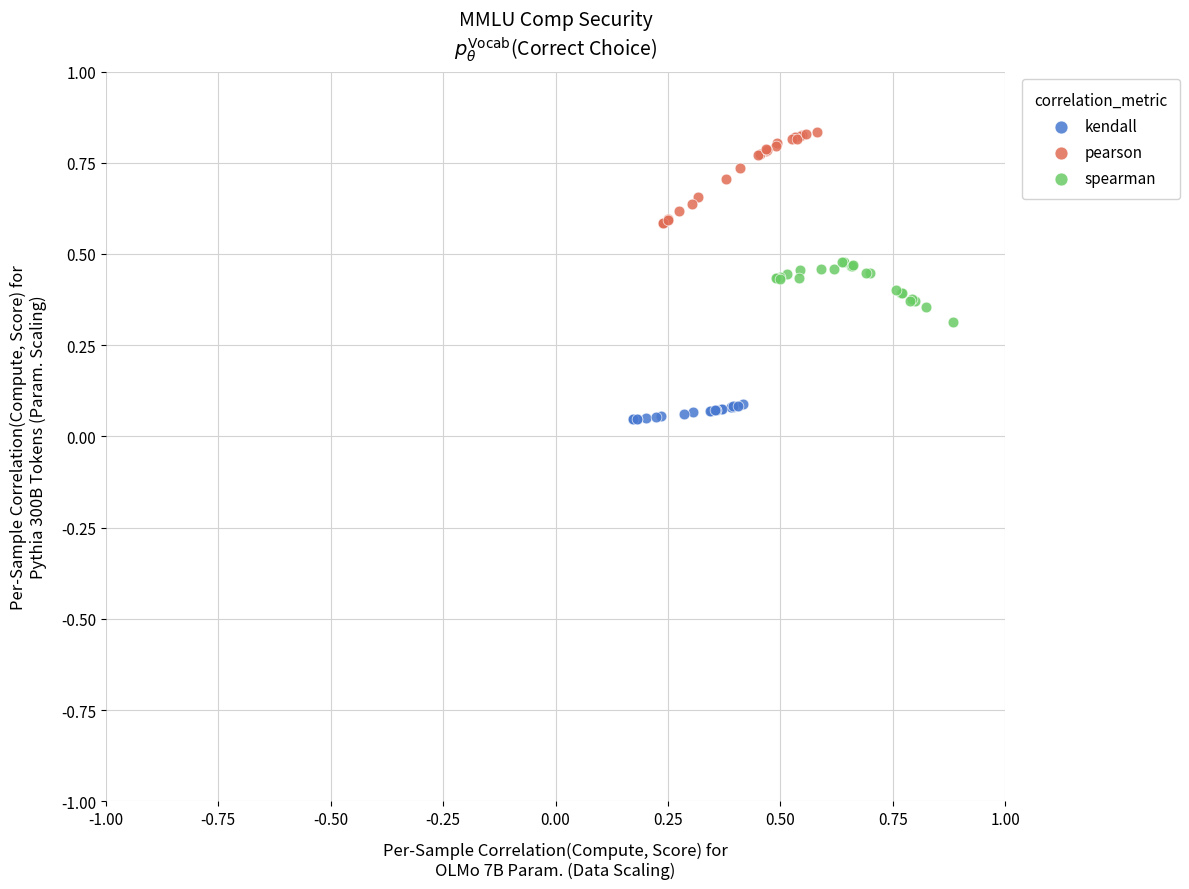

Which series contains the lowest Y value?

kendall